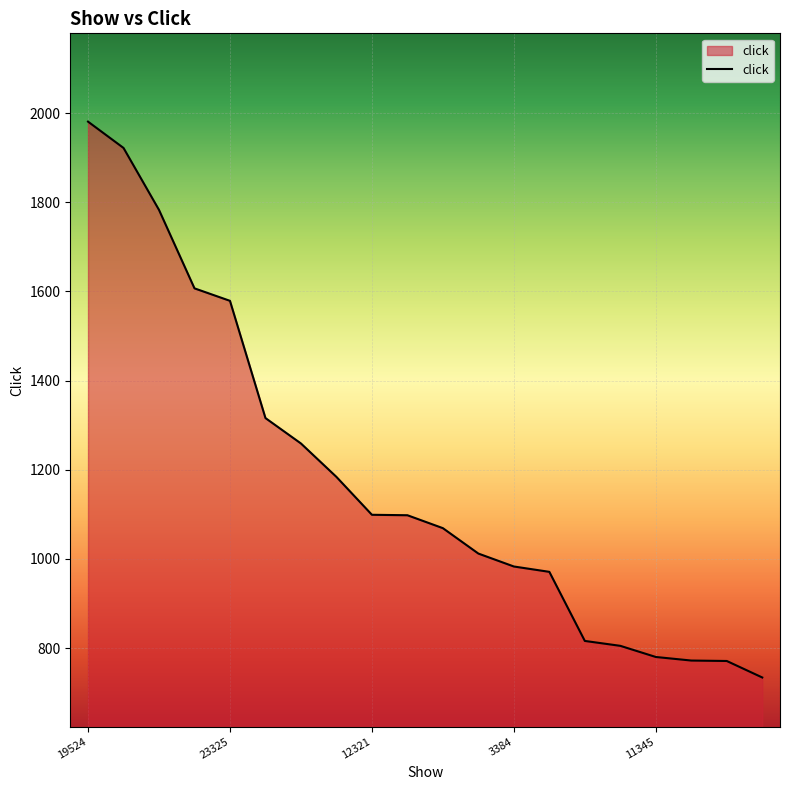

What is the difference between the maximum and minimum values?

1247